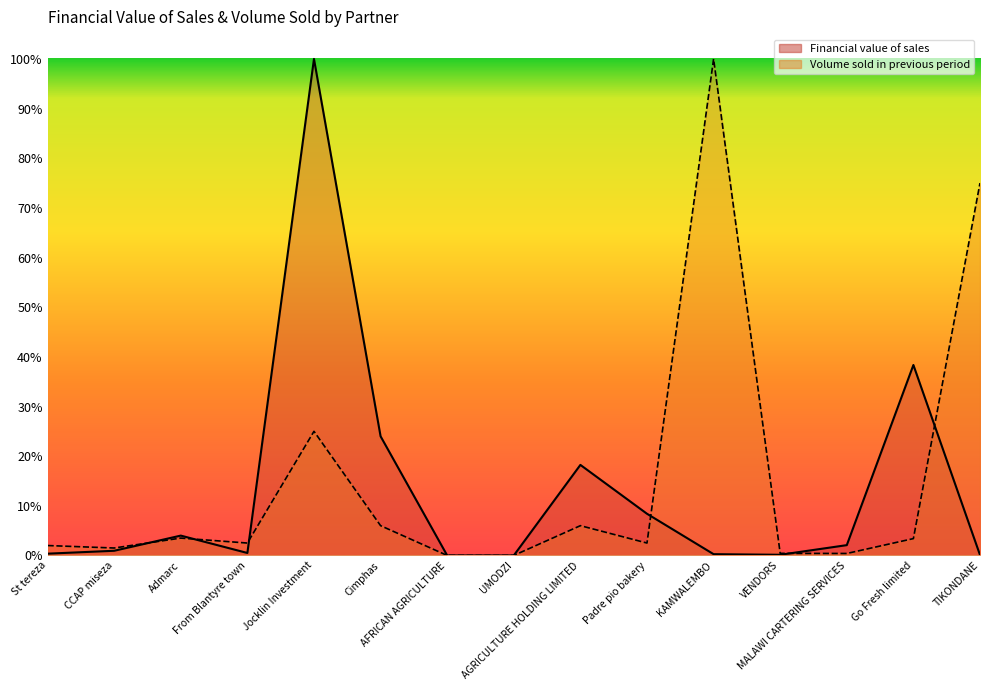

What is the difference between the highest and lowest values at KAMWALEMBO?

1.0